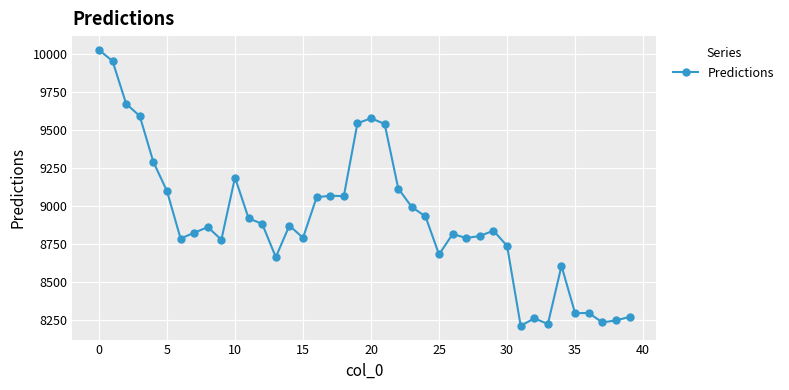

What is the value of the 32nd point from the left?

8214.9